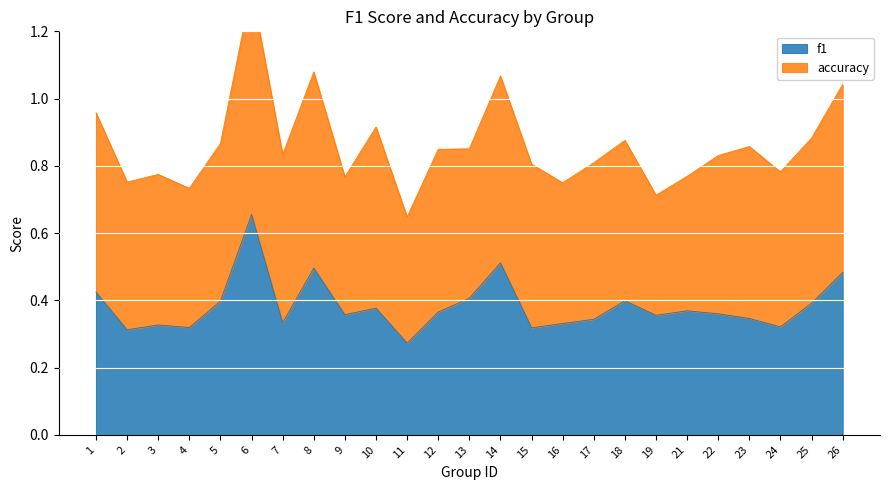

How many points are higher than both their immediate neighbors (excluding endpoints)?

7